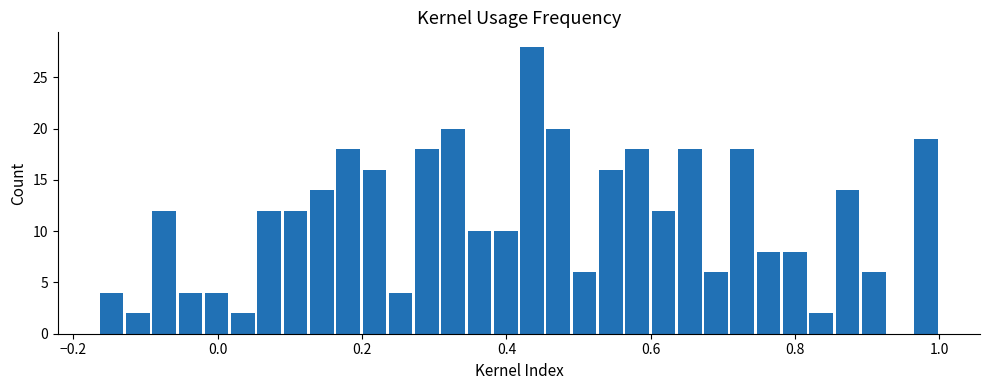

Read against the x-axis, roughly where is the centre of the tallest bar?

0.44